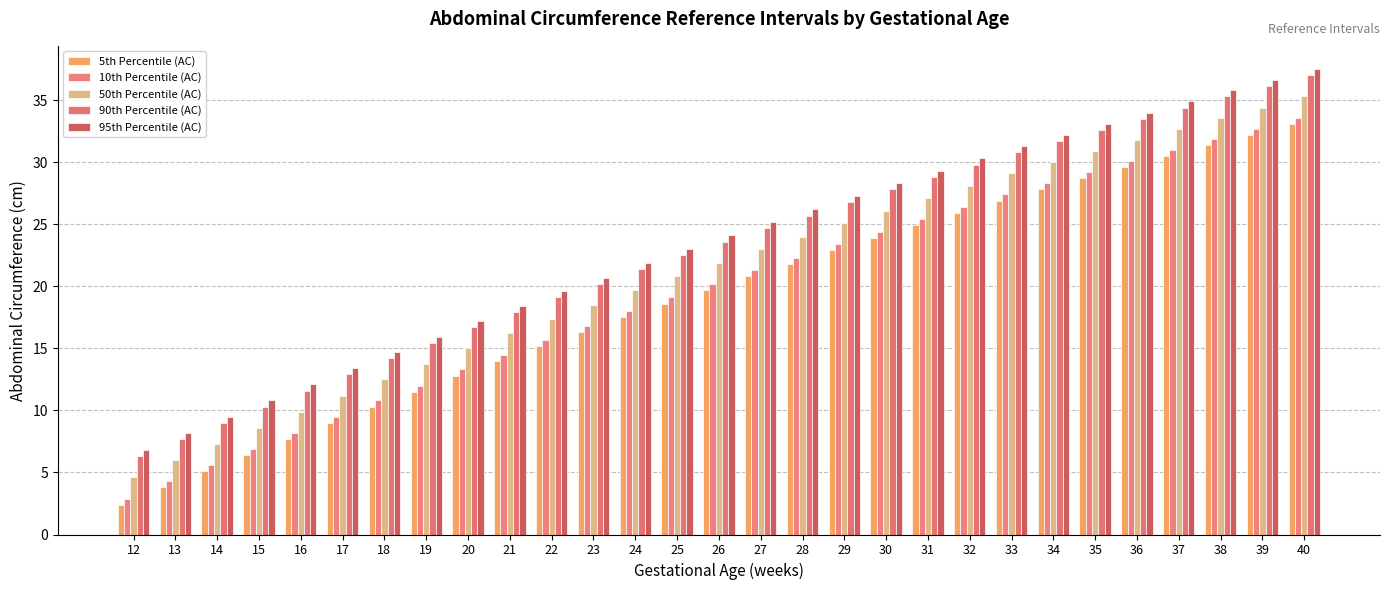

Which category has the lowest value across all series?

12